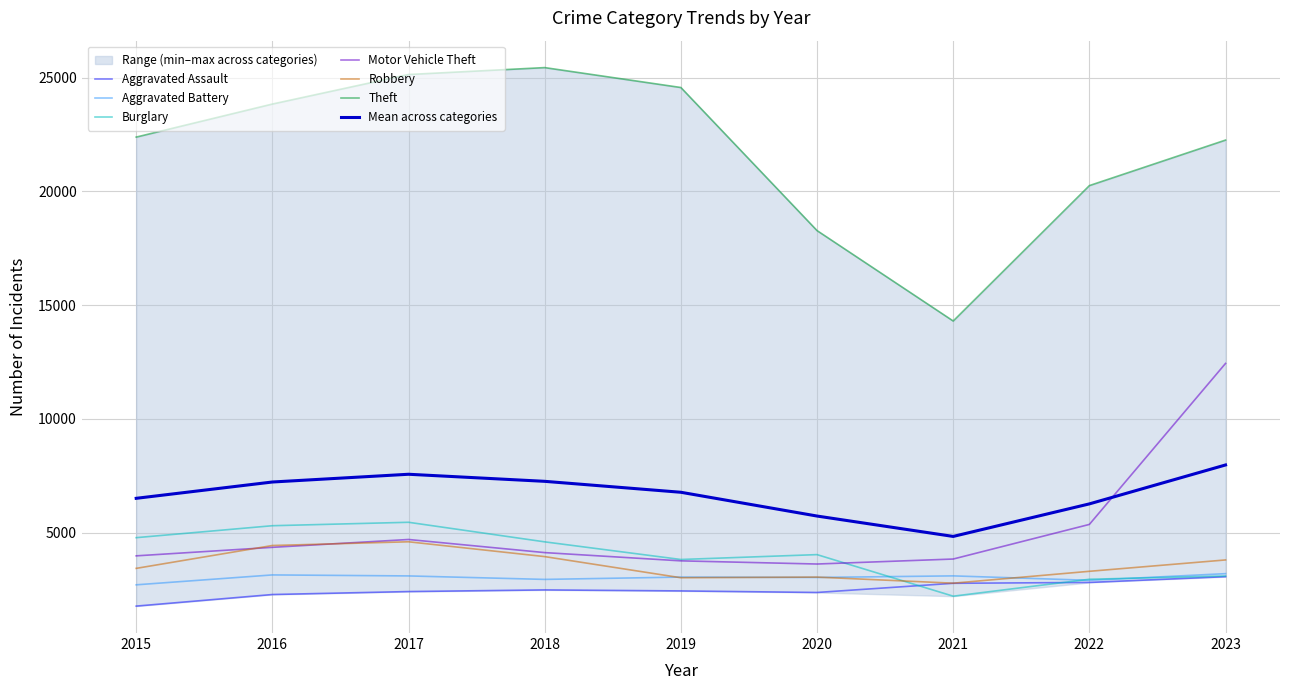

Between 2018 and 2023, which series saw the biggest shift?

Motor Vehicle Theft